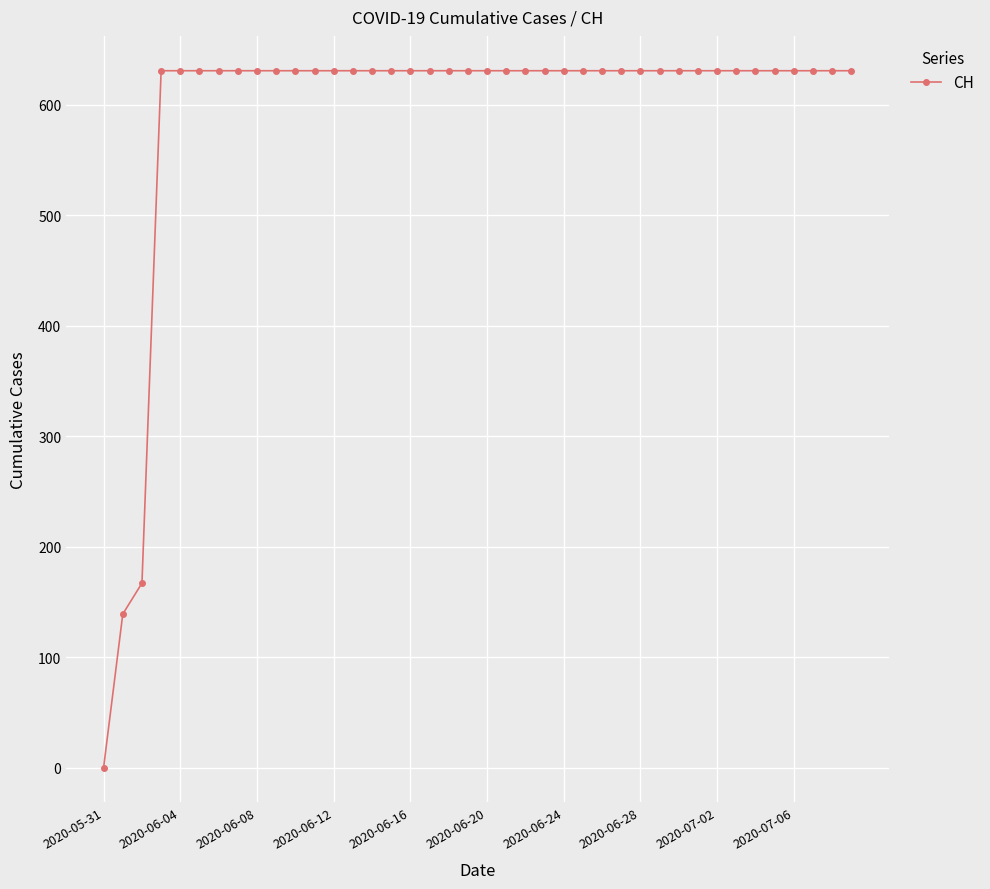

How many data points does each series have?

40